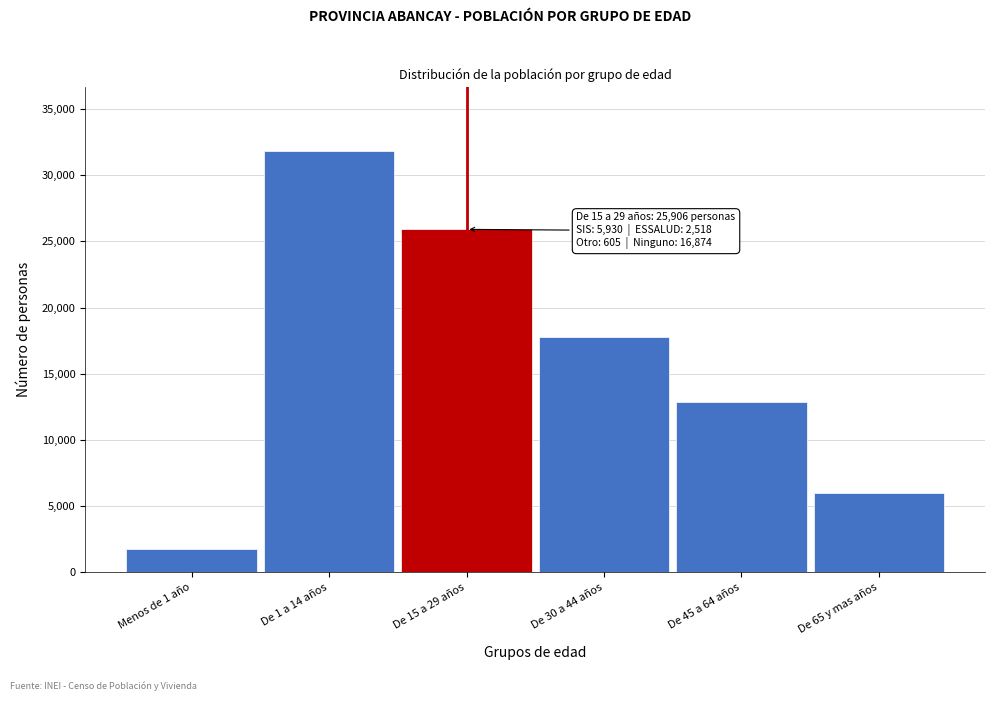

Reading left to right, list all the values displayed in this chart.

1713	31864	25906	17733	12847	6001